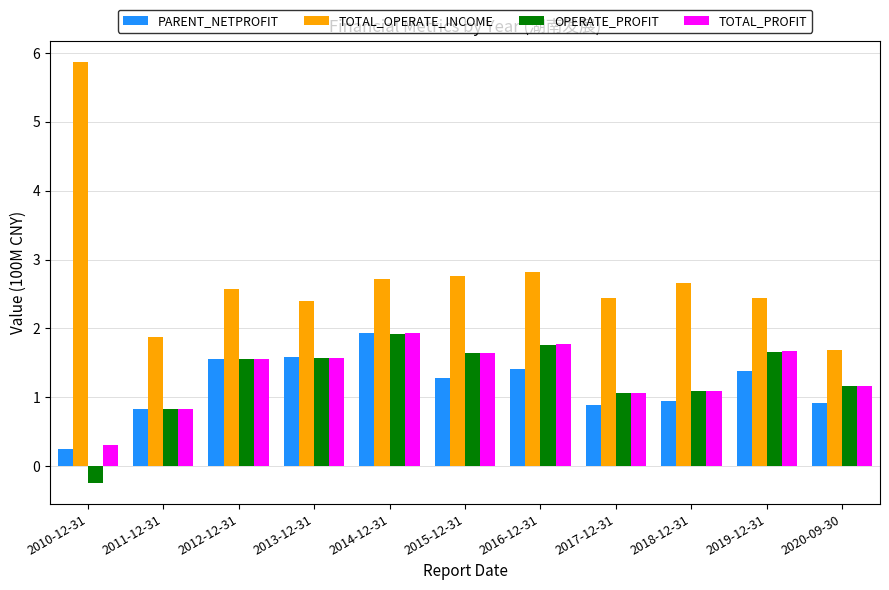

What is the label of the 5th bar from the right?

2016-12-31